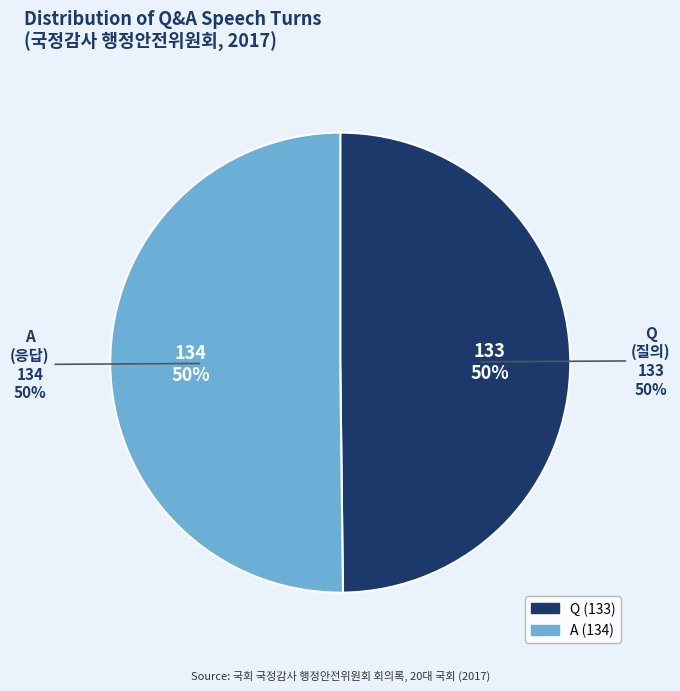

Is there any slice that represents more than half of the pie?

Yes